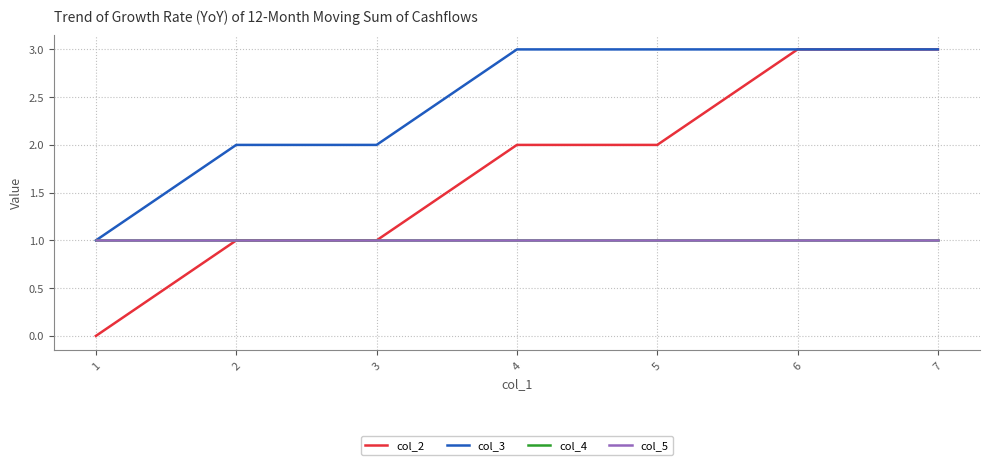

Count the number of data series in this chart.

4